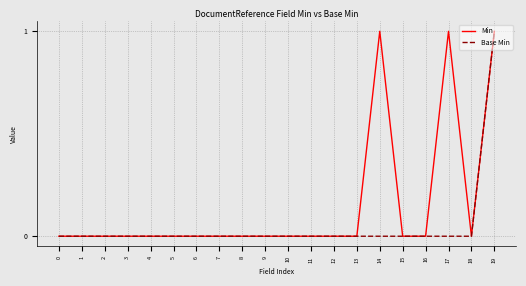

Count the Min values in the range 0 to 1.

20